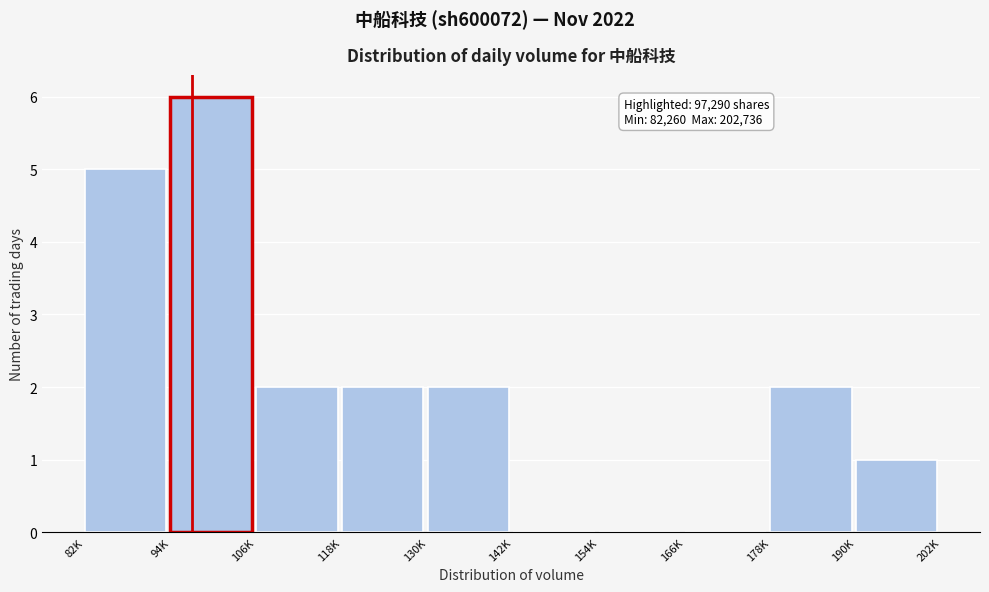

Reading right to left, list all the values displayed in this chart.

190K=1	178K=2	166K=0	154K=0	142K=0	130K=2	118K=2	106K=2	94K=6	82K=5